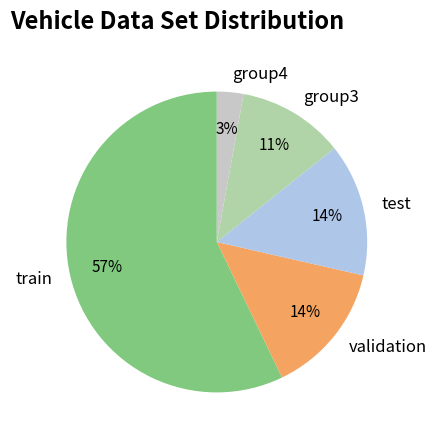

Is there a majority slice in this chart?

Yes